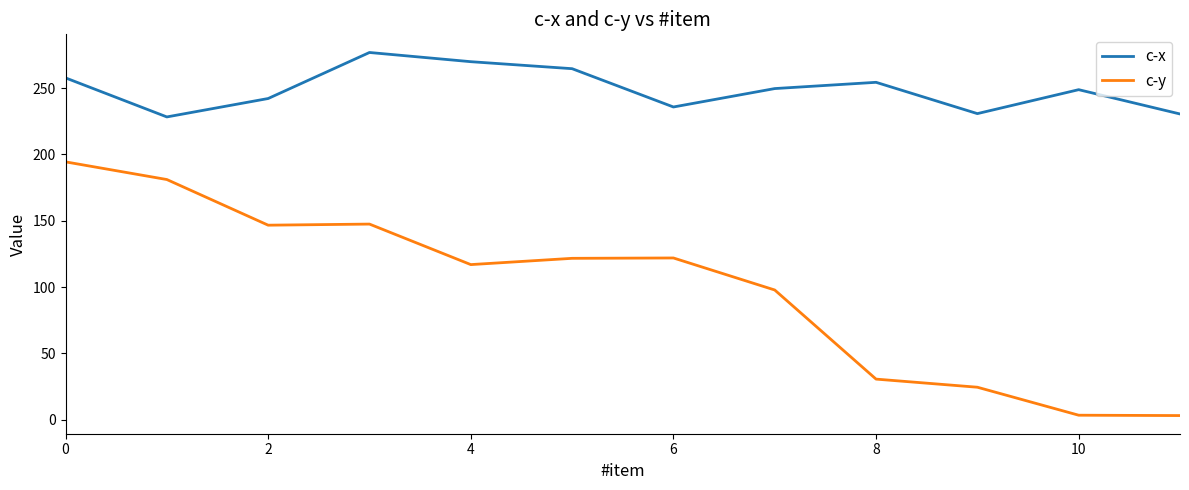

True or false: c-y and c-x cross at least once.

False